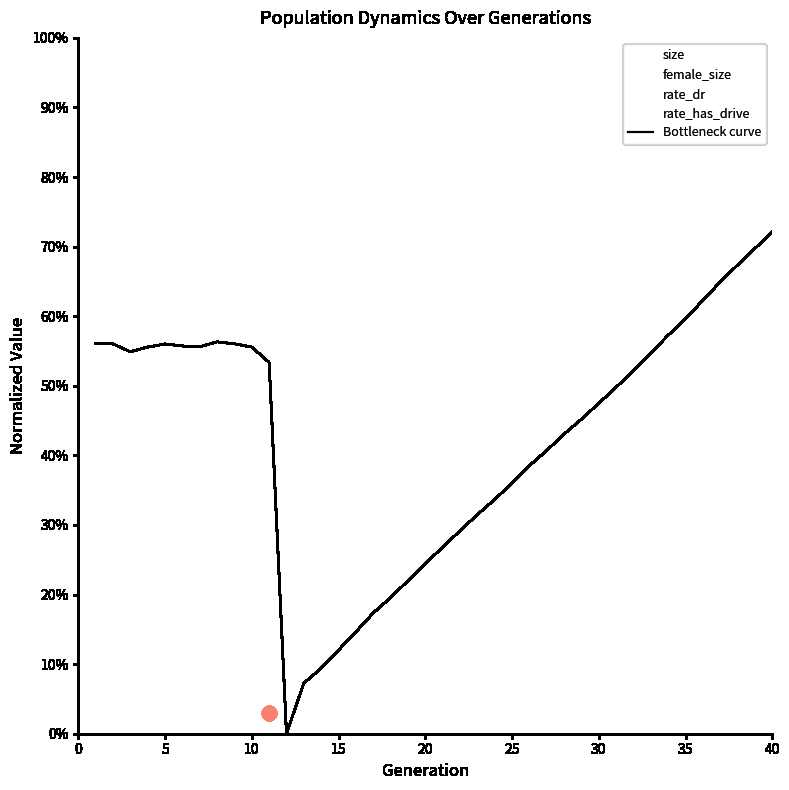

True or false: the data has more than 0 interior local peaks.

True